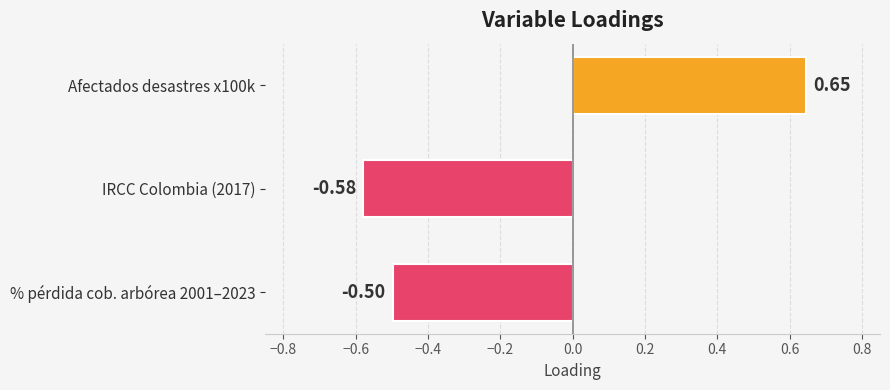

List the labels in order of value, smallest first.

IRCC Colombia (2017), % pérdida cob. arbórea 2001–2023, Afectados desastres x100k